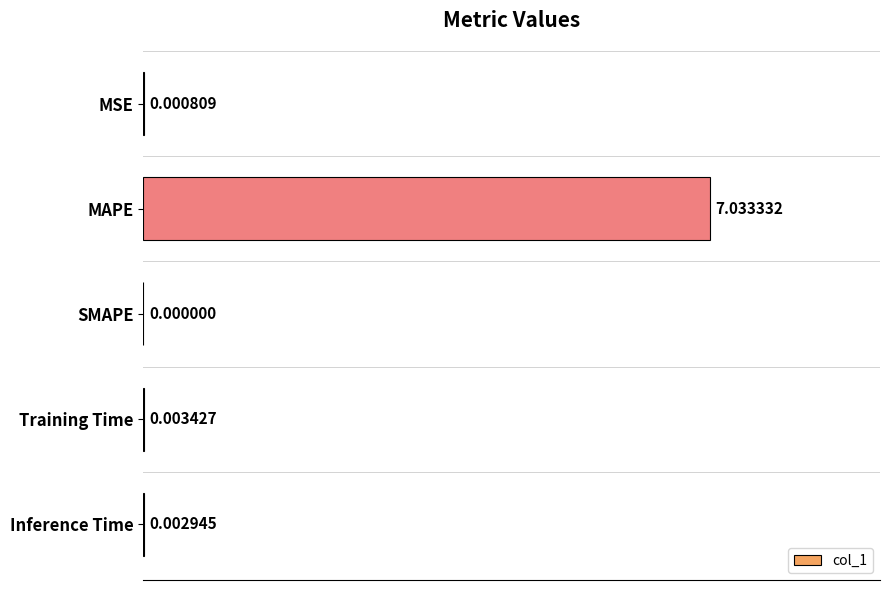

What is the sum of the values at MSE and MAPE?

7.0